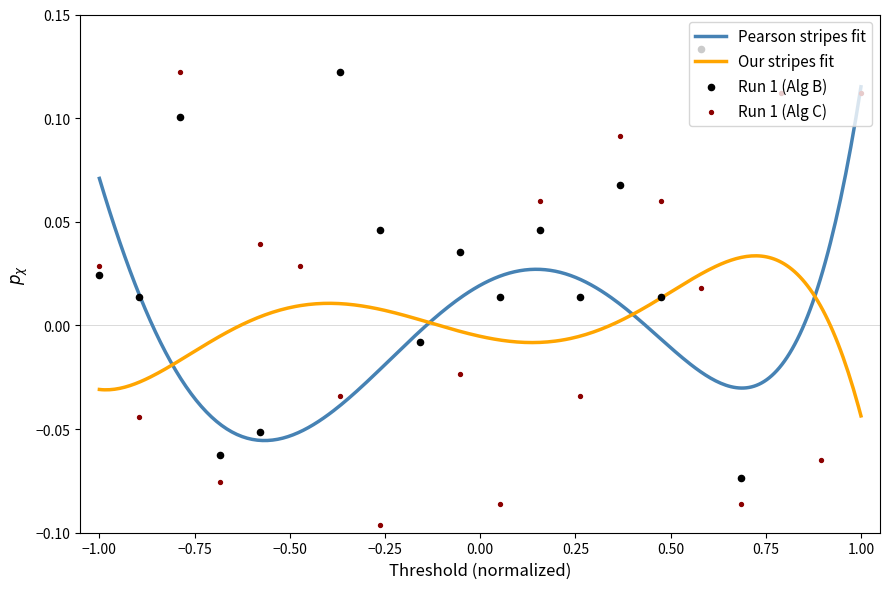

At how many categories does at least one series exceed 0?

16